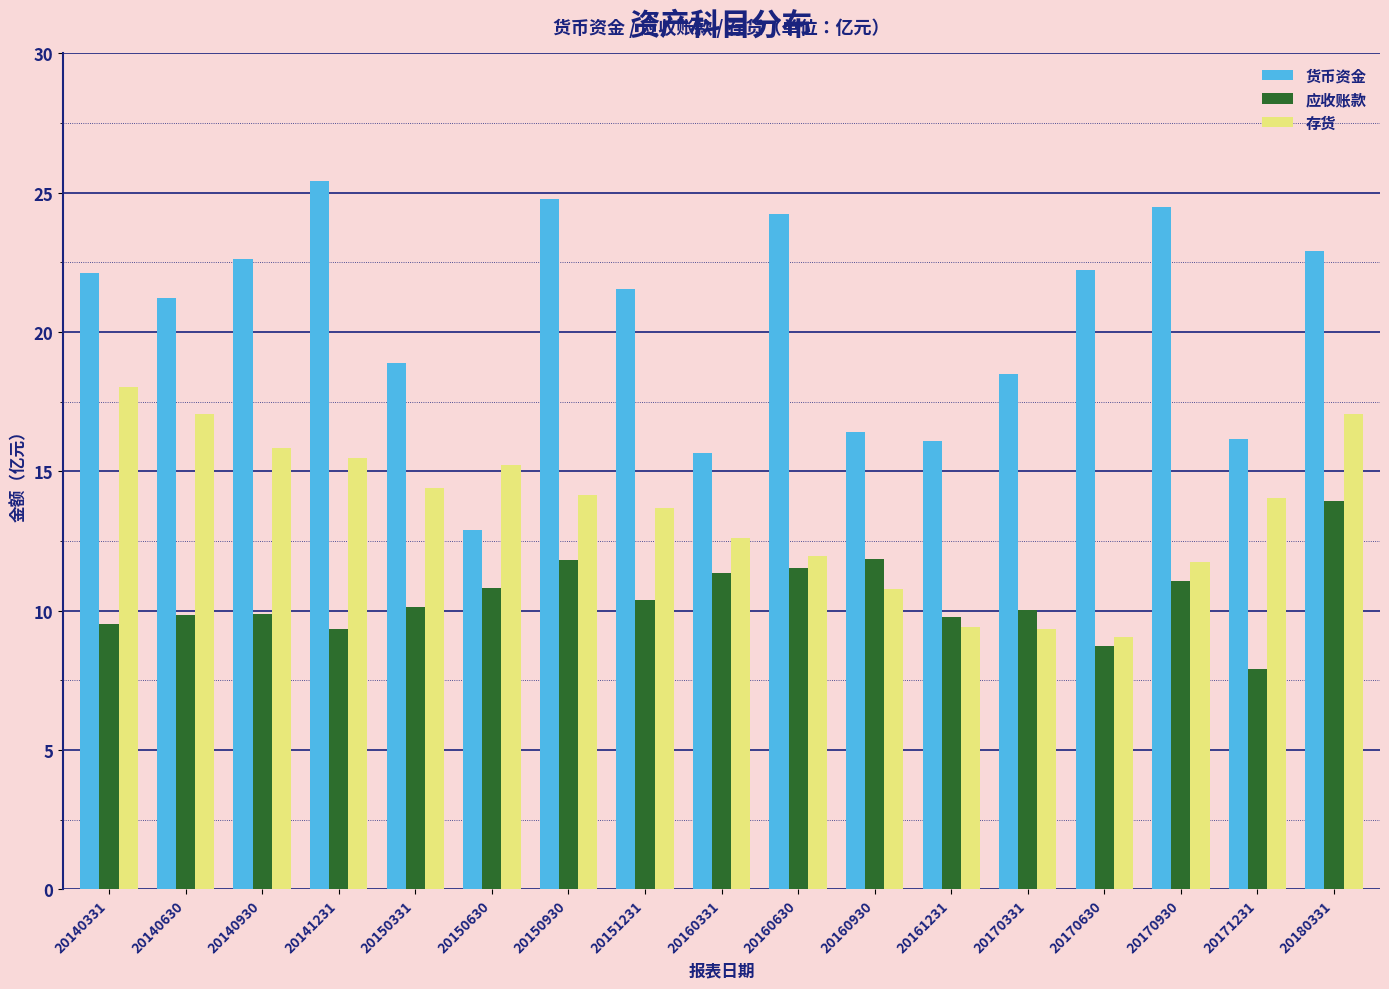

Rank the series at 20180331 from lowest to highest value.

应收账款, 存货, 货币资金